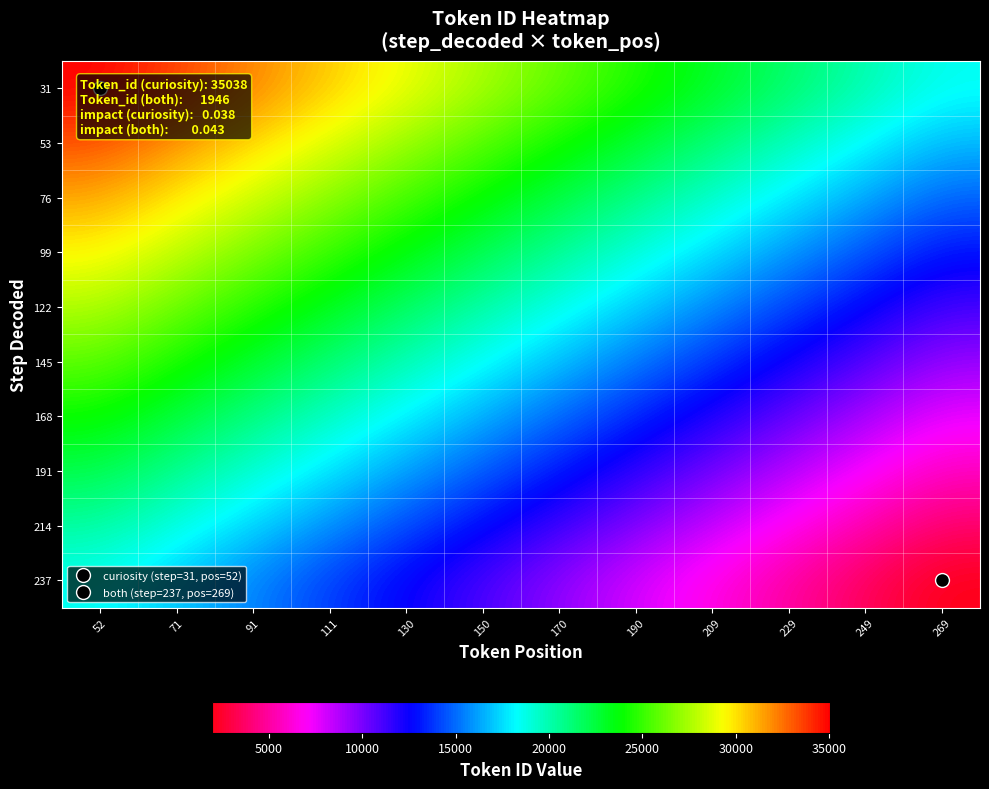

What is the smallest value displayed?

1946.0